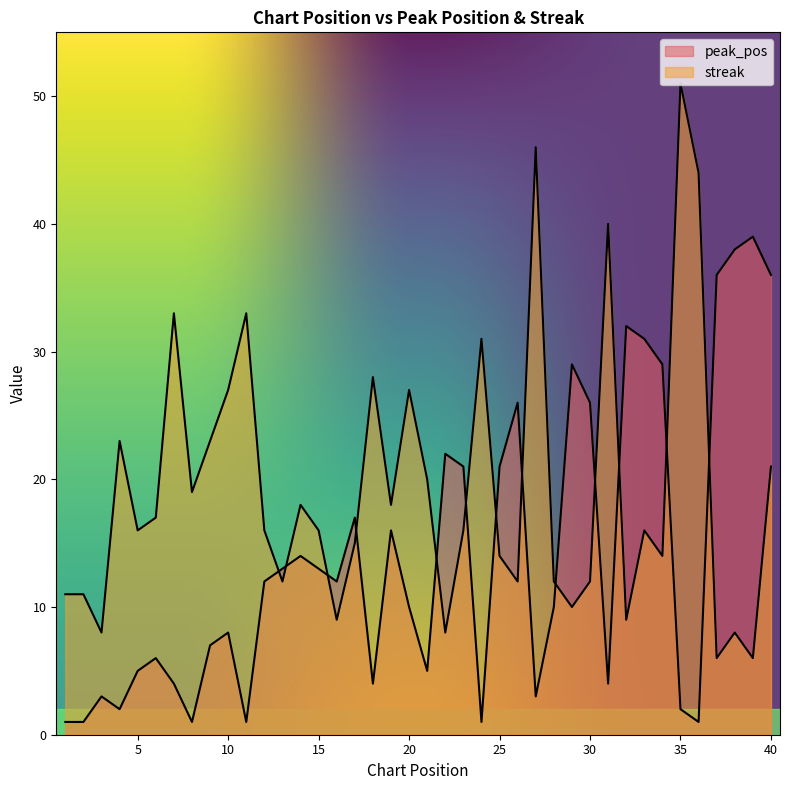

At which label is peak_pos closest to 20?

23